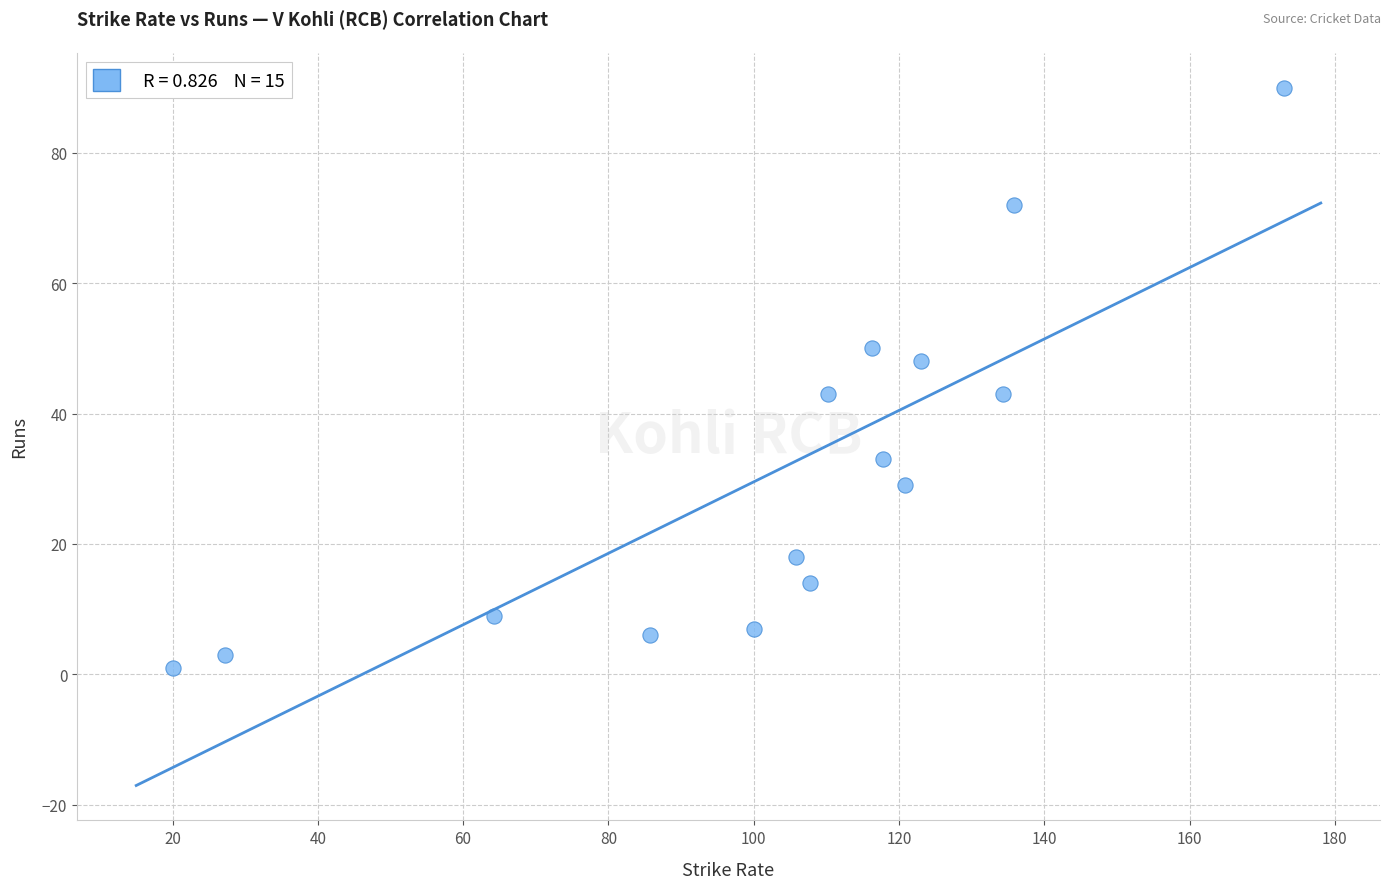

What is the range of Y values (max minus min)?

89